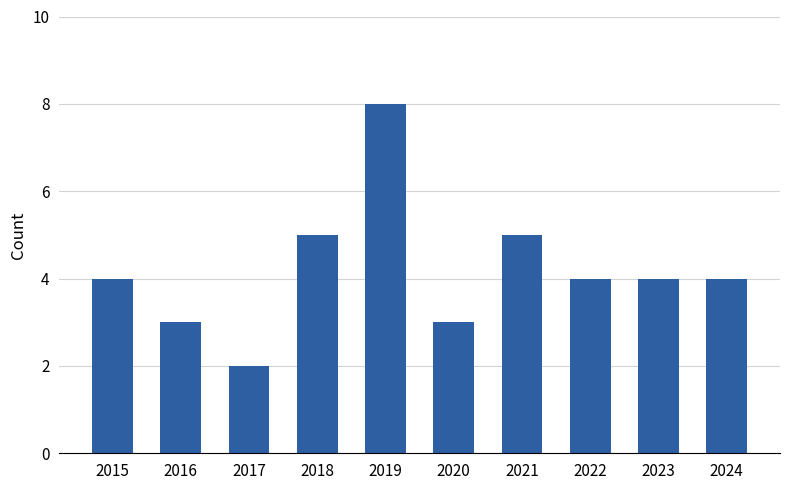

Is it true that the value at 2023 is 4?

True